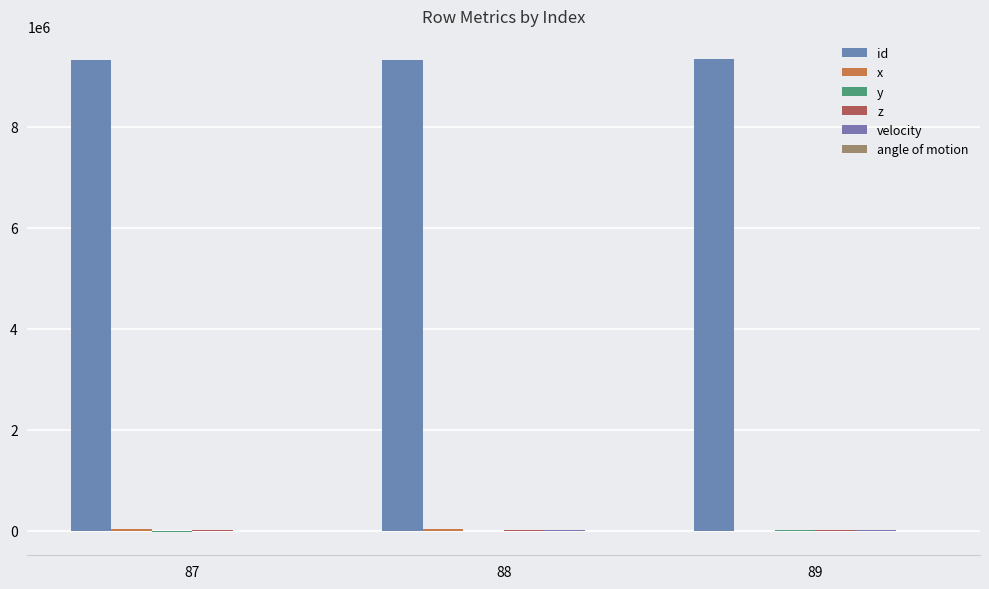

Does the chart contain stacked bars?

No